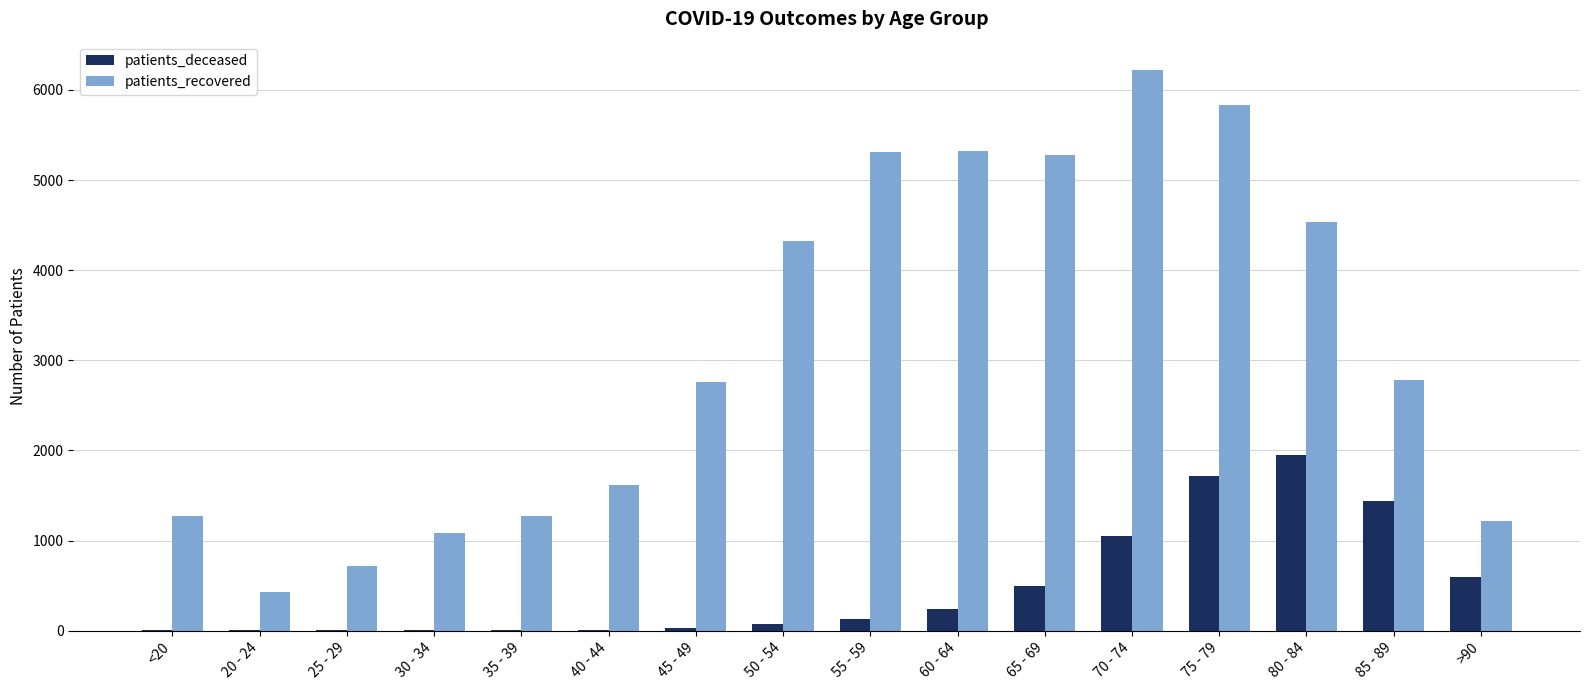

Read the patients_recovered value at 80 - 84, to the nearest 10.

4540